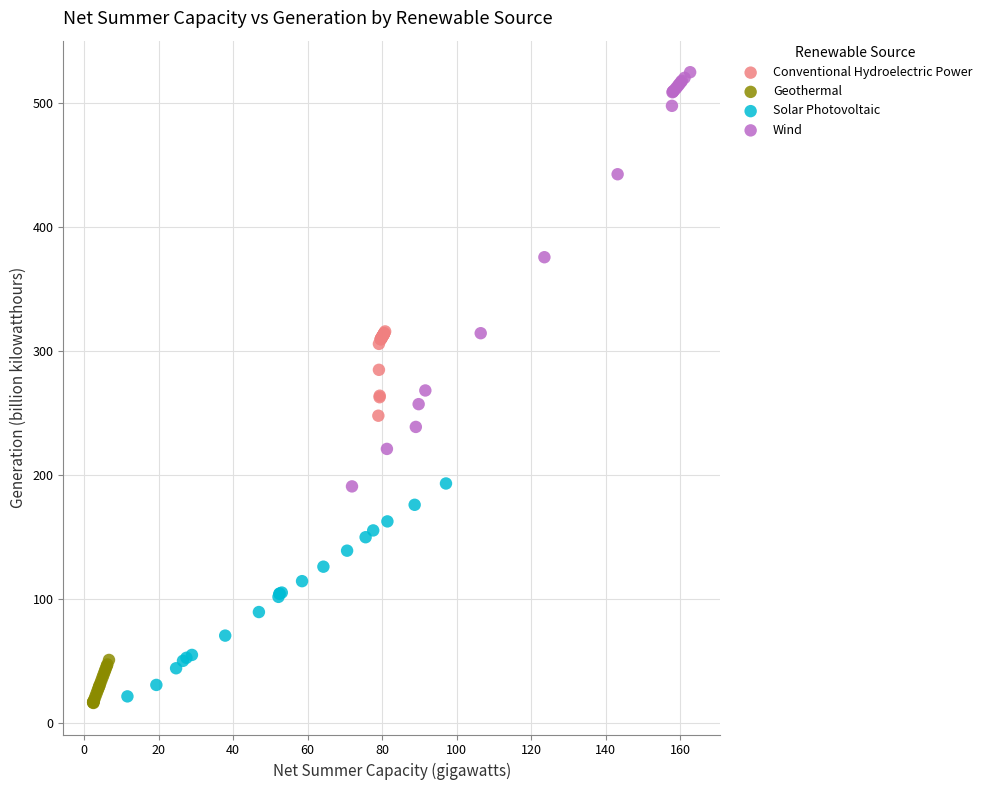

Which series has the largest Y range (max minus min)?

Wind